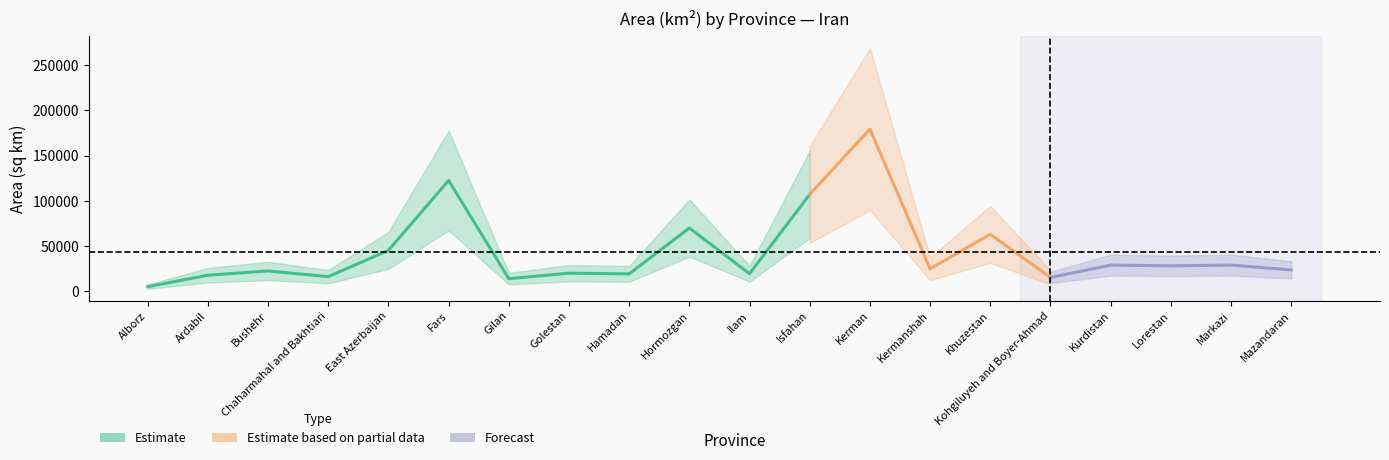

Which category has the lowest value across all series?

Alborz